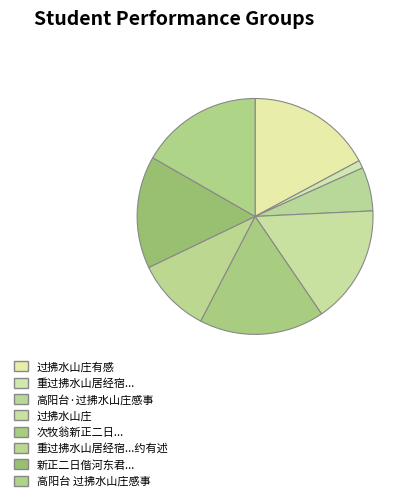

Does any single category account for the majority?

No